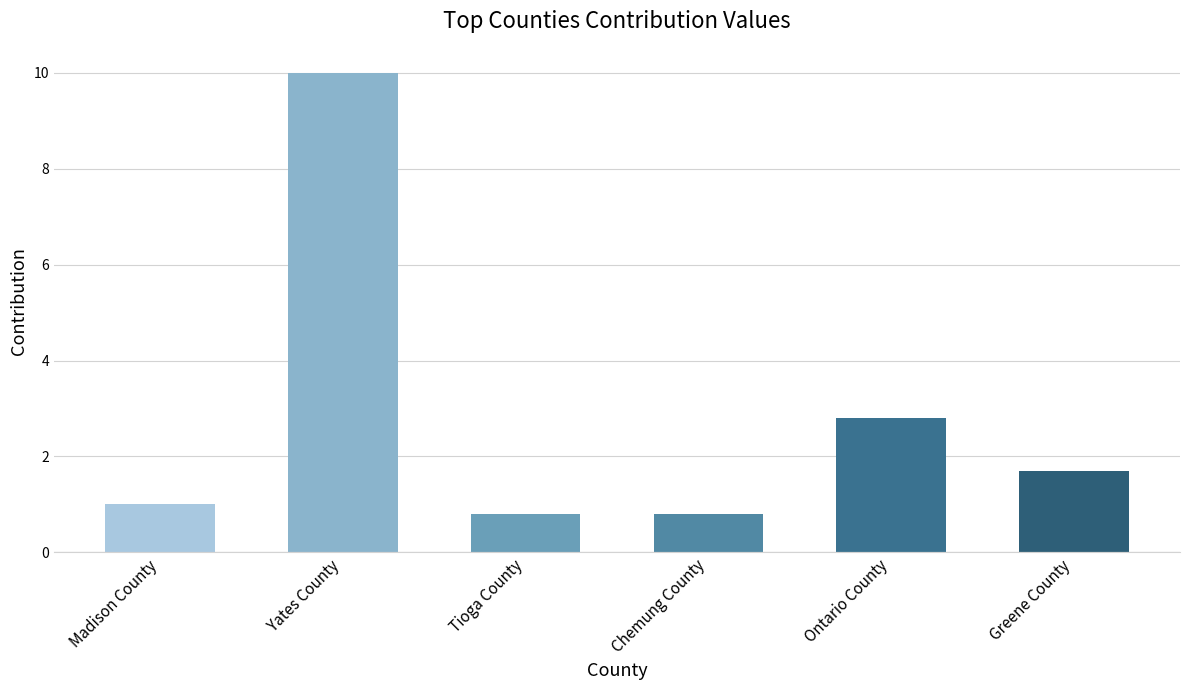

The chart shows a value of 0.8 at Chemung County. True or false?

True